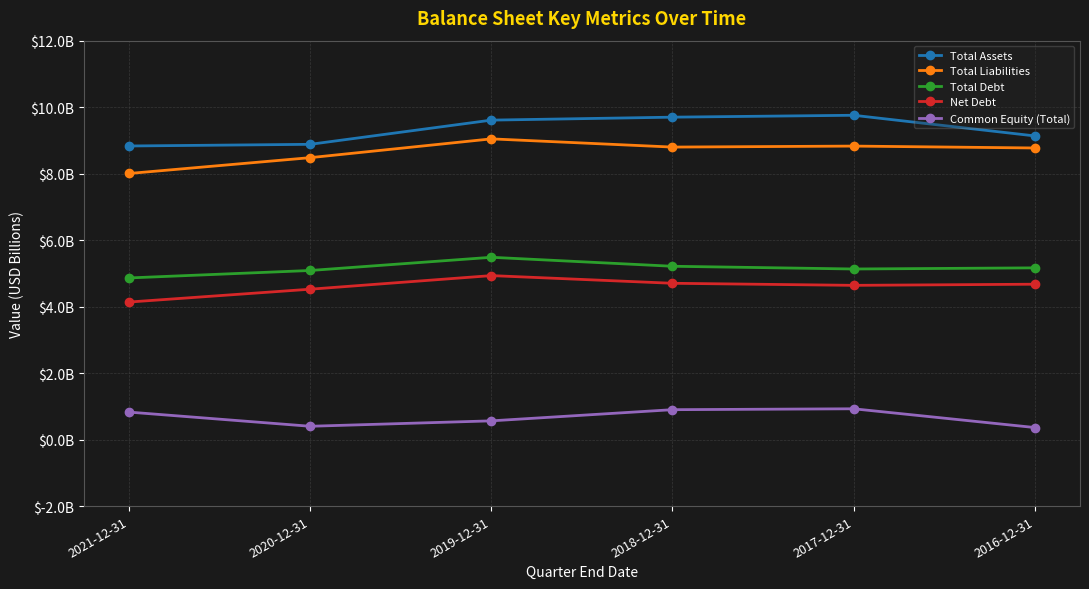

Is this an area chart (filled region under the line)?

No